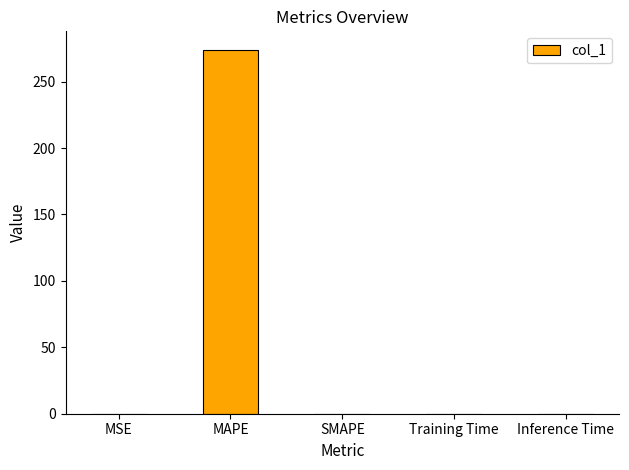

Which has a higher value, MAPE or MSE?

MAPE